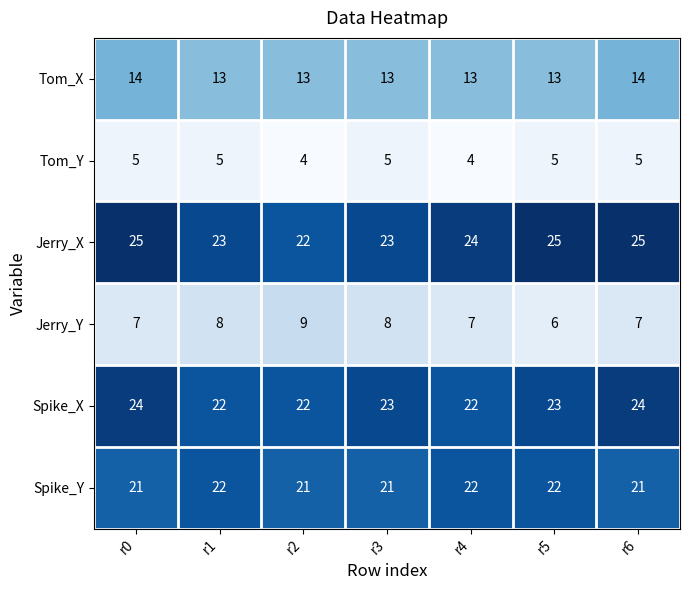

What is the difference between the highest and lowest values at r0?

20